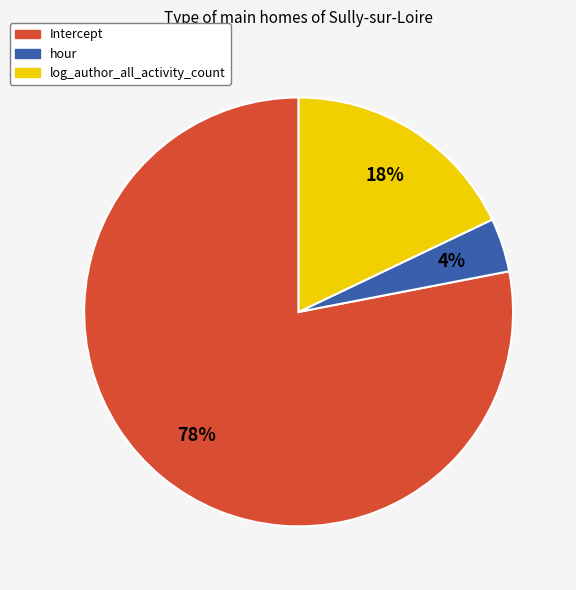

To the nearest percent, what is the difference between the Intercept and hour slice percentages?

74%